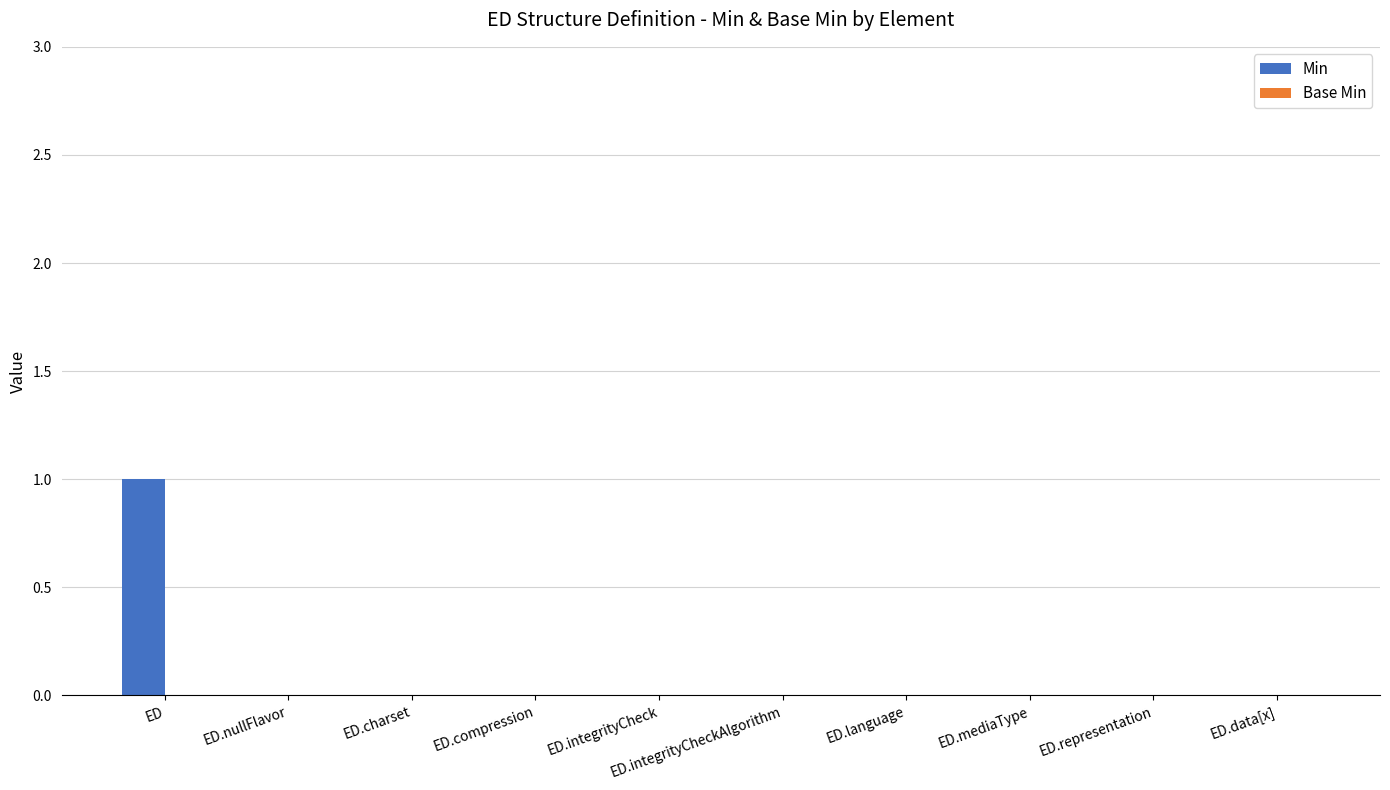

Is it true that the value at ED.integrityCheck is 0?

True